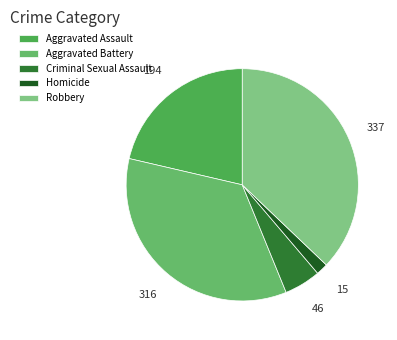

What percentage is the Homicide slice, to the nearest percent?

2%